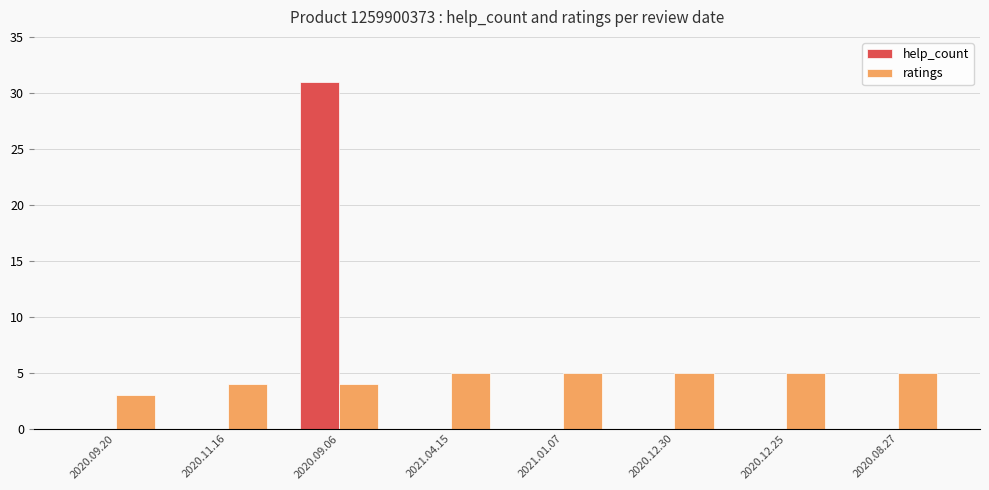

Which series has the largest total across all categories?

ratings